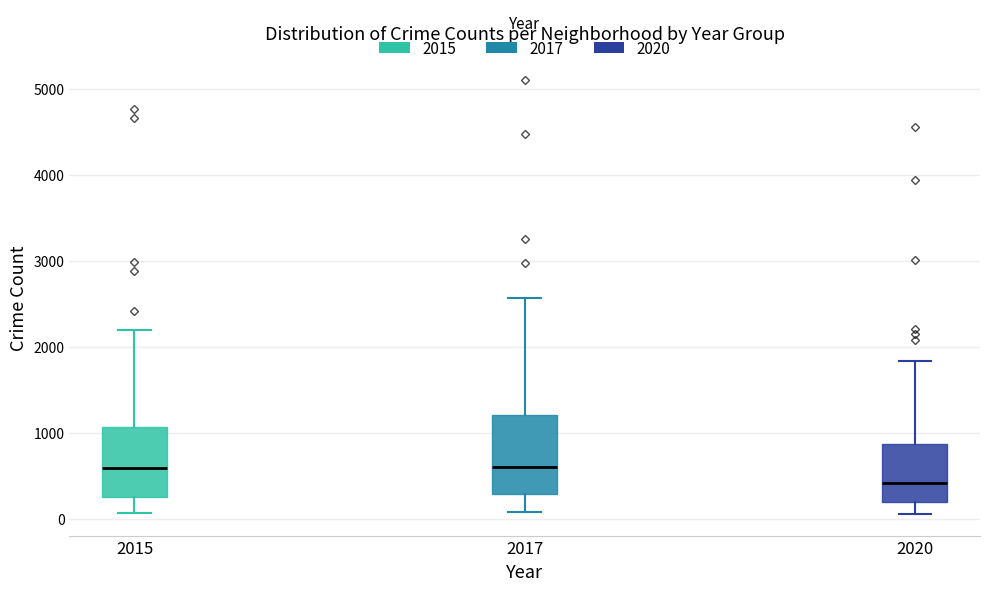

Reading left to right, read every box against the y-axis: the position of its median line, the range the box covers, and the ends of its whiskers. The values are not printed on the chart, so give them approximately, as read against the axis.

2015: median 600, box 300 to 1100, whiskers 100 to 2200
2017: median 600, box 300 to 1200, whiskers 100 to 2600
2020: median 400, box 200 to 900, whiskers 100 to 1800